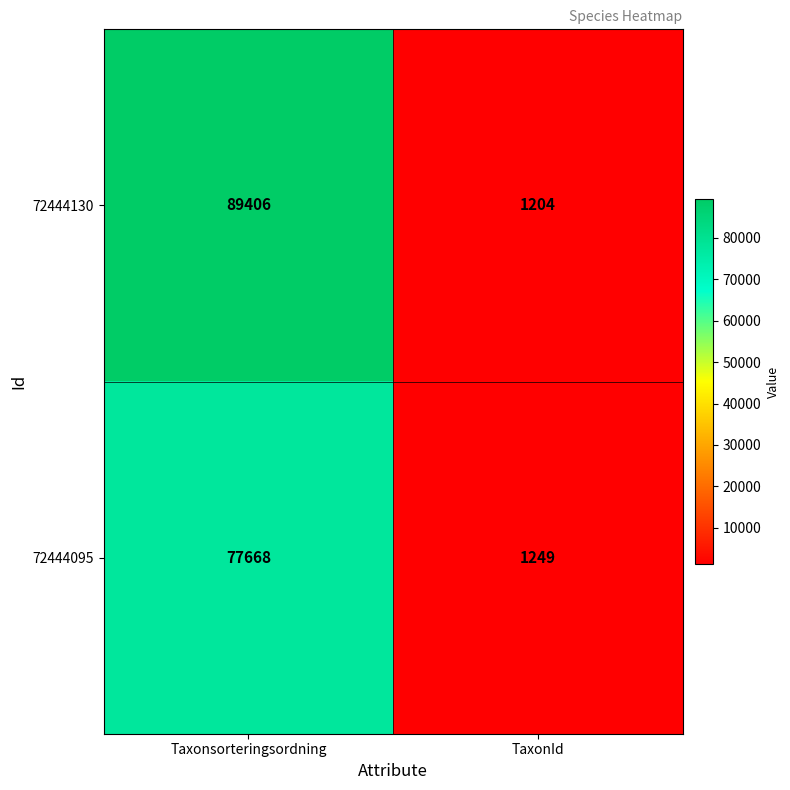

What is the sum of all 72444095 values?

78917